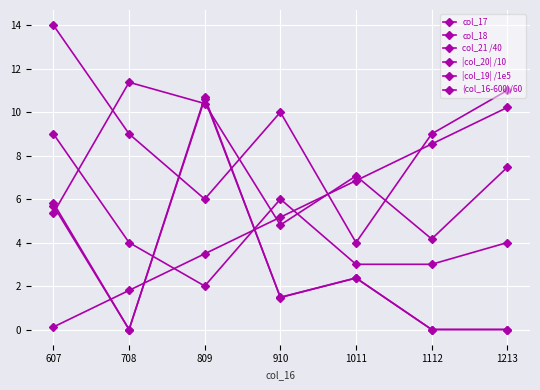

Rank the categories by col_21 /40 value from highest to lowest.

708, 809, 1213, 1011, 607, 910, 1112